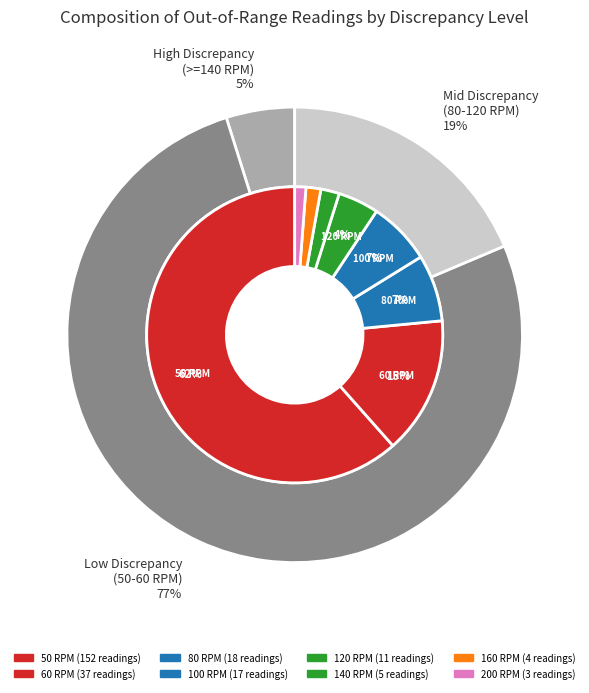

Which category has the biggest portion of the pie?

50 RPM